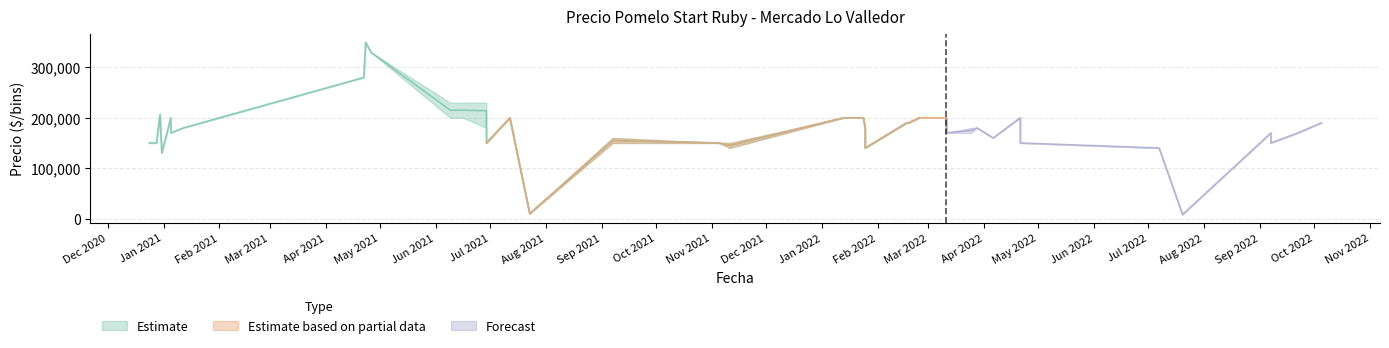

Count the number of categories in the chart.

40